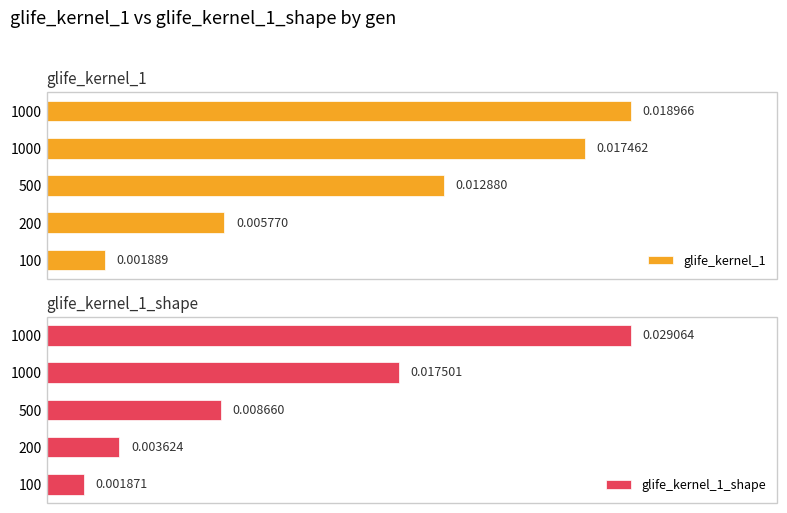

How many groups of bars are there?

5